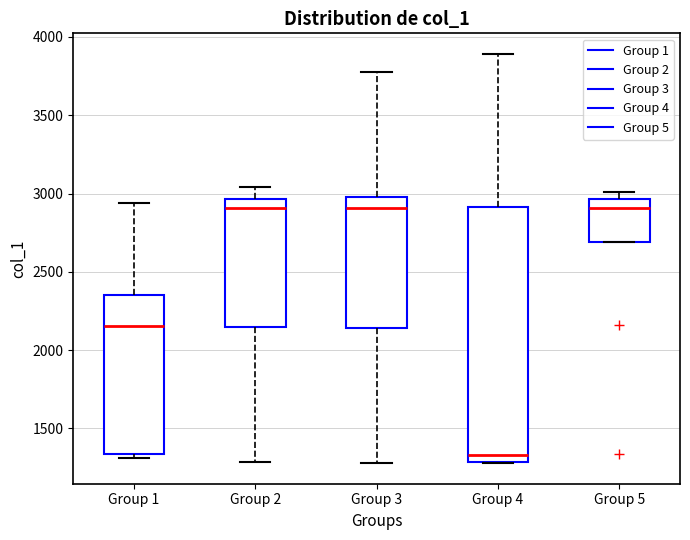

Where does the median line of the box for Group 5 sit on the y-axis? The values are not printed on the chart, so give them approximately, as read against the axis.

2900